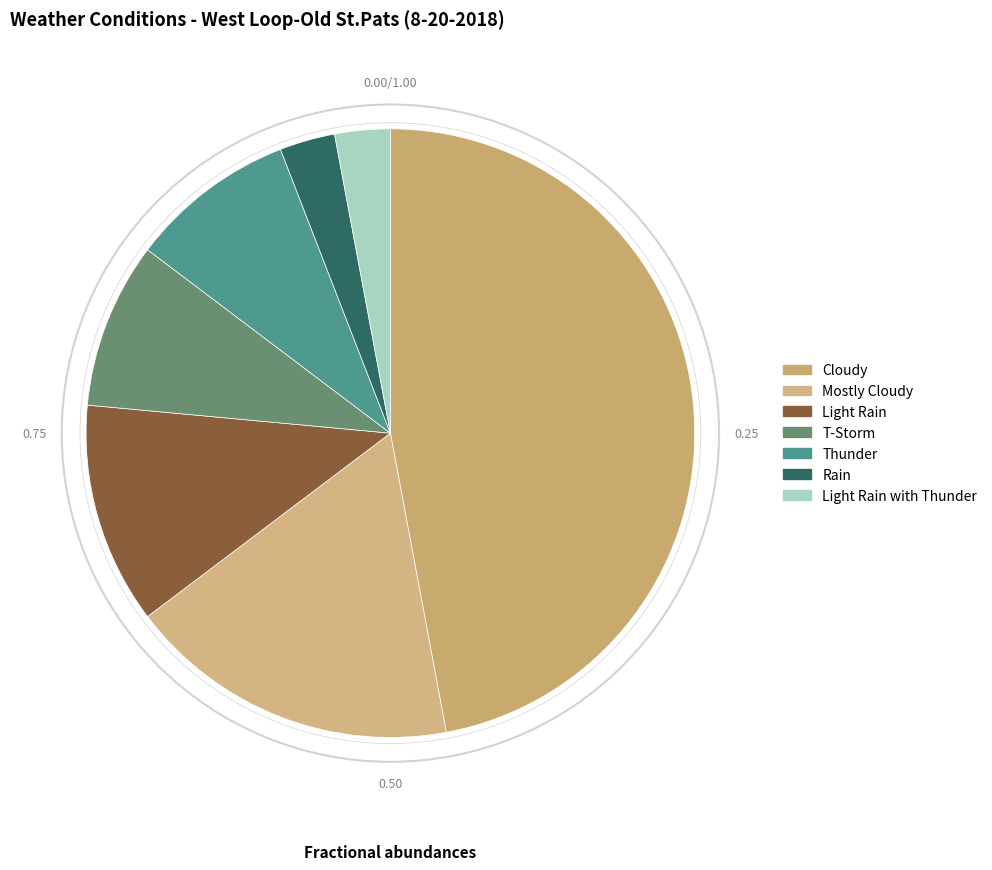

Which slice is the smallest?

Rain